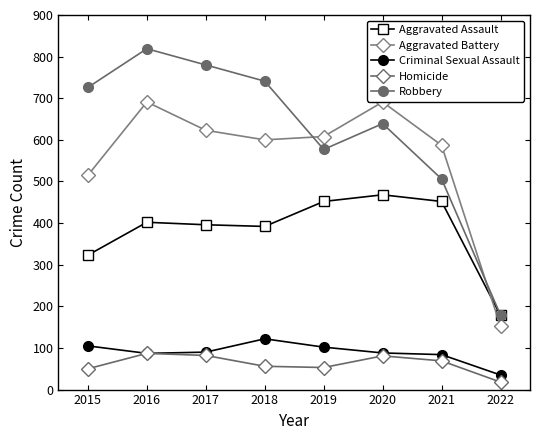

What is the sum of all Homicide values?

496